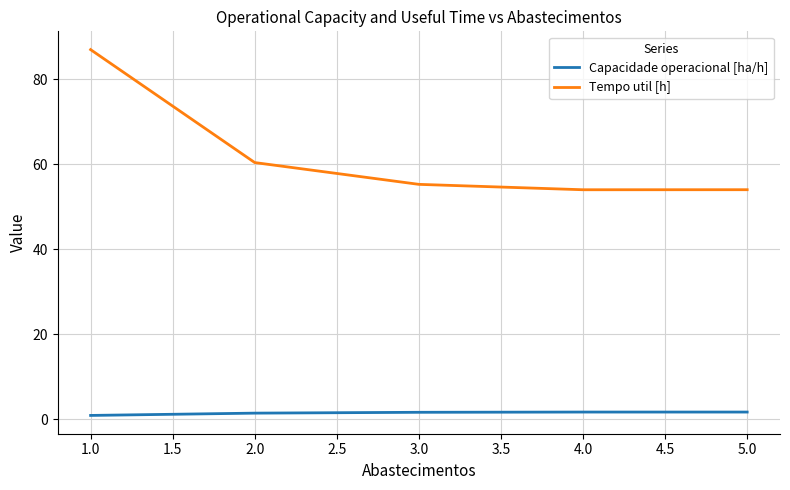

What is the total value across all series at 1.0?

87.9